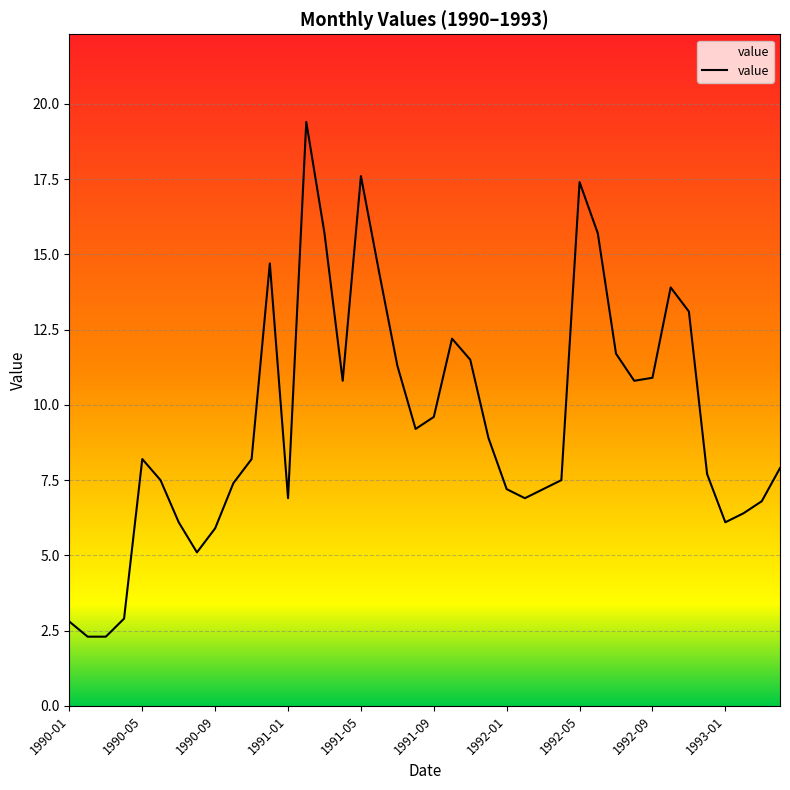

How many lines are shown in the chart?

1